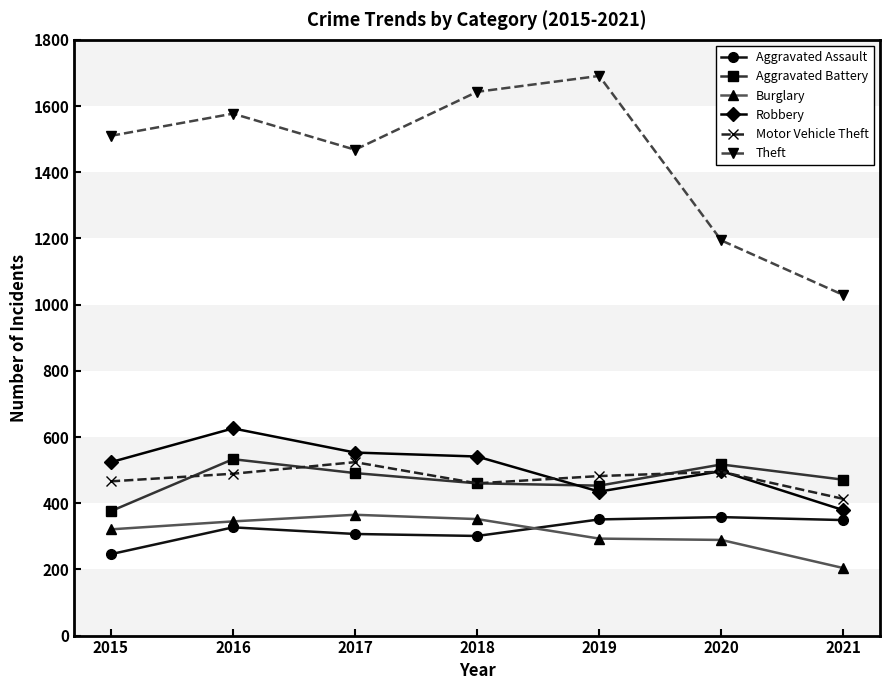

Between 2015 and 2016, which series saw the biggest shift?

Aggravated Battery